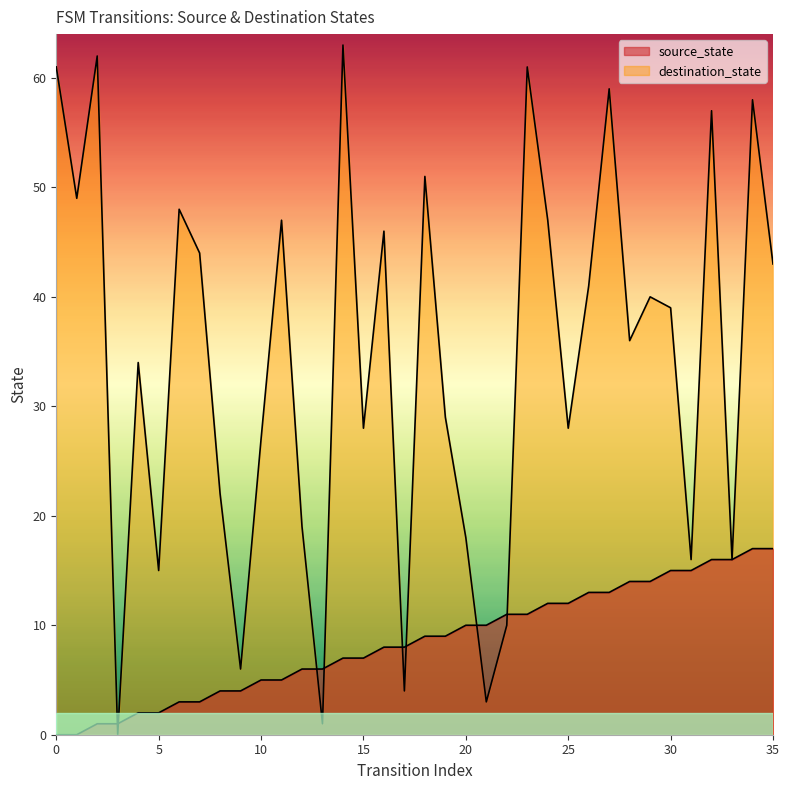

What is the sum of the destination_state values at 17 and 34?

62